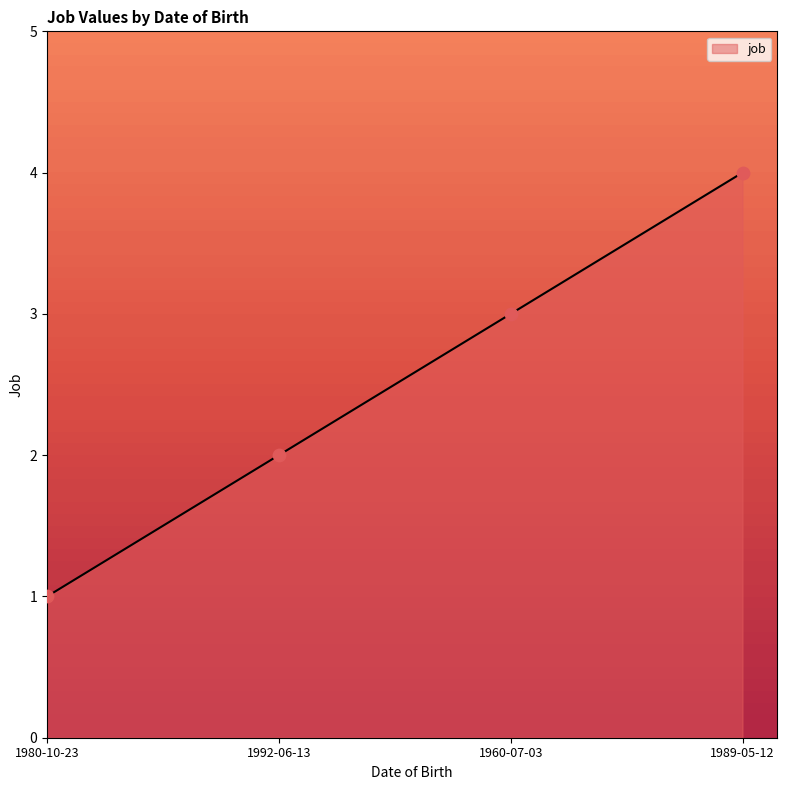

Which has a higher value, 1980-10-23 or 1992-06-13?

1992-06-13